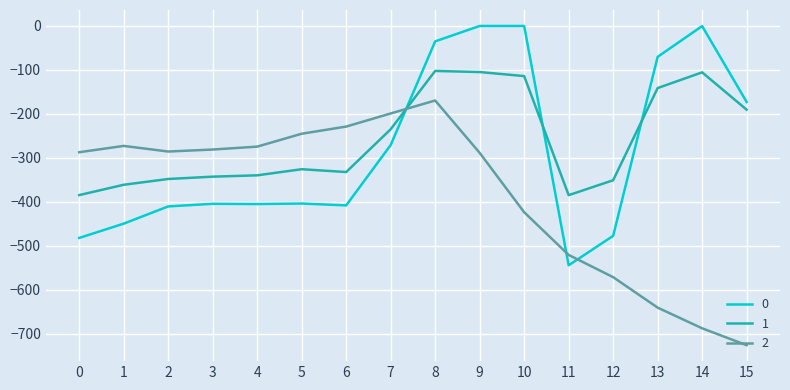

What is the difference between the second highest and second lowest values in the 2 series?

488.5